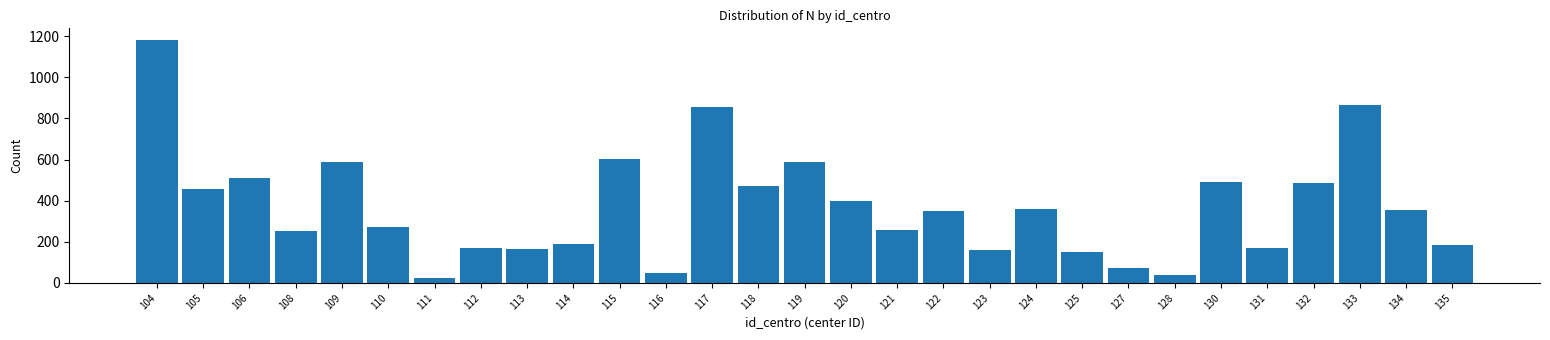

What is the value of the 11th bar from the left?

604